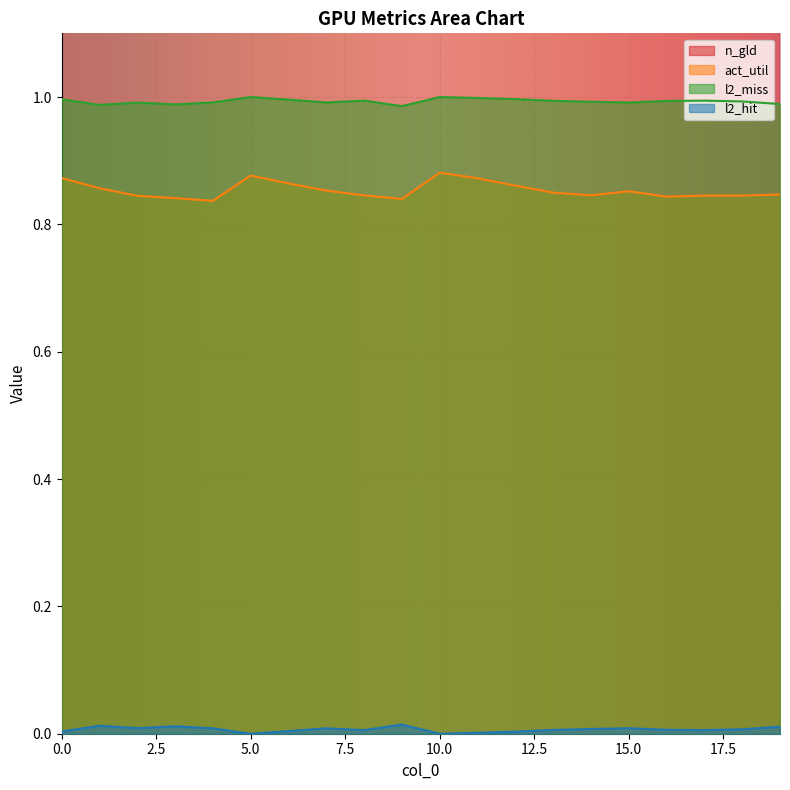

Reading left to right, list all the values displayed in this chart.

n_gld: 0=12.1	1=12.1	2=12.0	3=12.0	4=12.0	5=12.1	6=12.0	7=12.1	8=12.0	9=12.2	10=12.1	11=12.1	12=12.0	13=12.0	14=12.0	15=12.1	16=12.1	17=12.1	18=12.1	19=12.1
act_util: 0=0.9	1=0.9	2=0.8	3=0.8	4=0.8	5=0.9	6=0.9	7=0.9	8=0.8	9=0.8	10=0.9	11=0.9	12=0.9	13=0.8	14=0.8	15=0.9	16=0.8	17=0.8	18=0.8	19=0.8
l2_miss: 0=1.0	1=1.0	2=1.0	3=1.0	4=1.0	5=1.0	6=1.0	7=1.0	8=1.0	9=1.0	10=1.0	11=1.0	12=1.0	13=1.0	14=1.0	15=1.0	16=1.0	17=1.0	18=1.0	19=1.0
l2_hit: 0=0.0	1=0.0	2=0.0	3=0.0	4=0.0	5=0.0	6=0.0	7=0.0	8=0.0	9=0.0	10=0.0	11=0.0	12=0.0	13=0.0	14=0.0	15=0.0	16=0.0	17=0.0	18=0.0	19=0.0